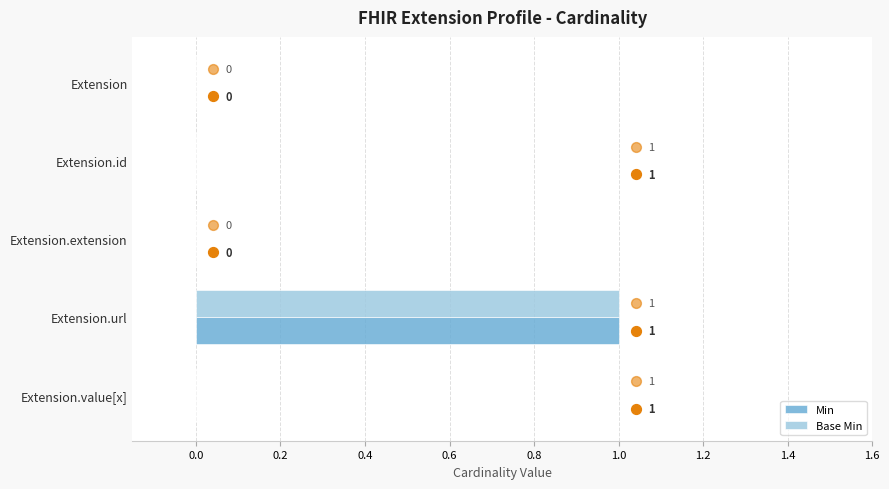

At how many categories does at least one series exceed 0?

1